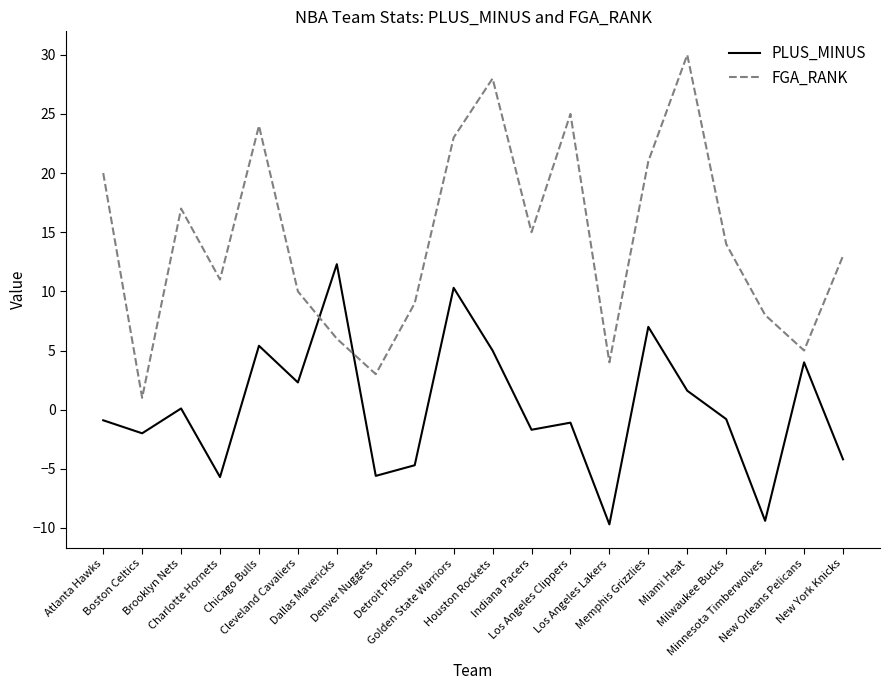

Which category has the highest value in the PLUS_MINUS series?

Dallas Mavericks